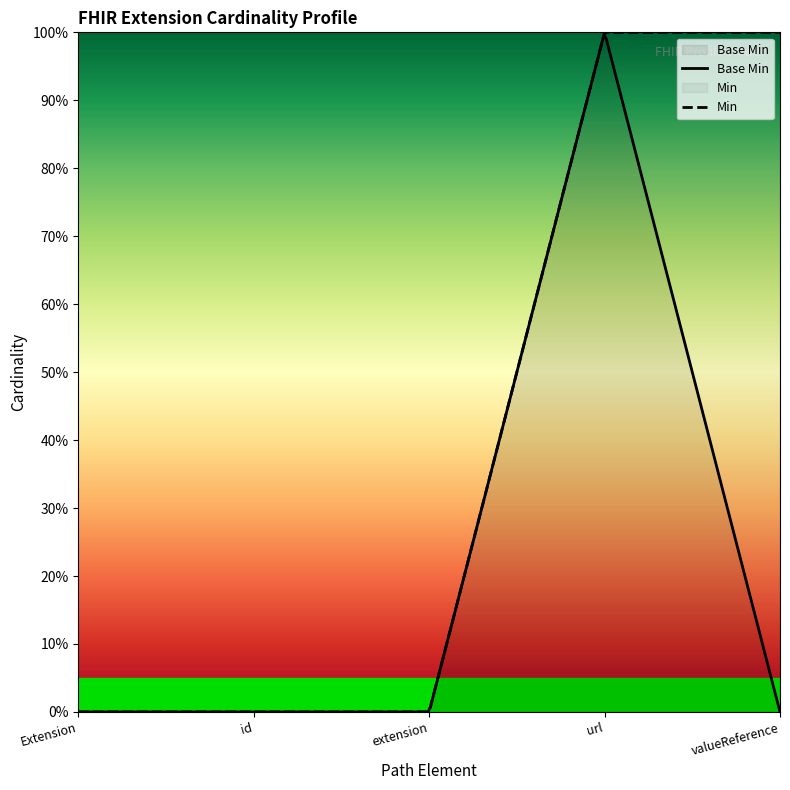

What position from the left is Extension.id?

2